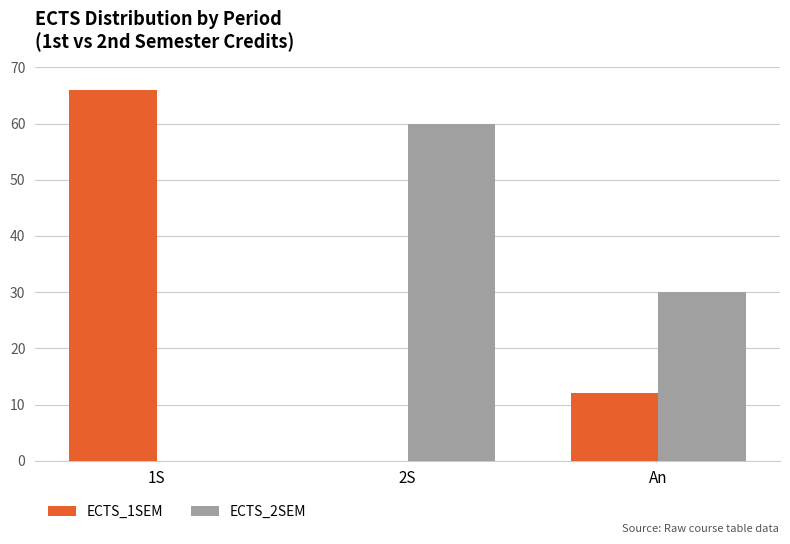

What is the sum of all ECTS_1SEM values?

78